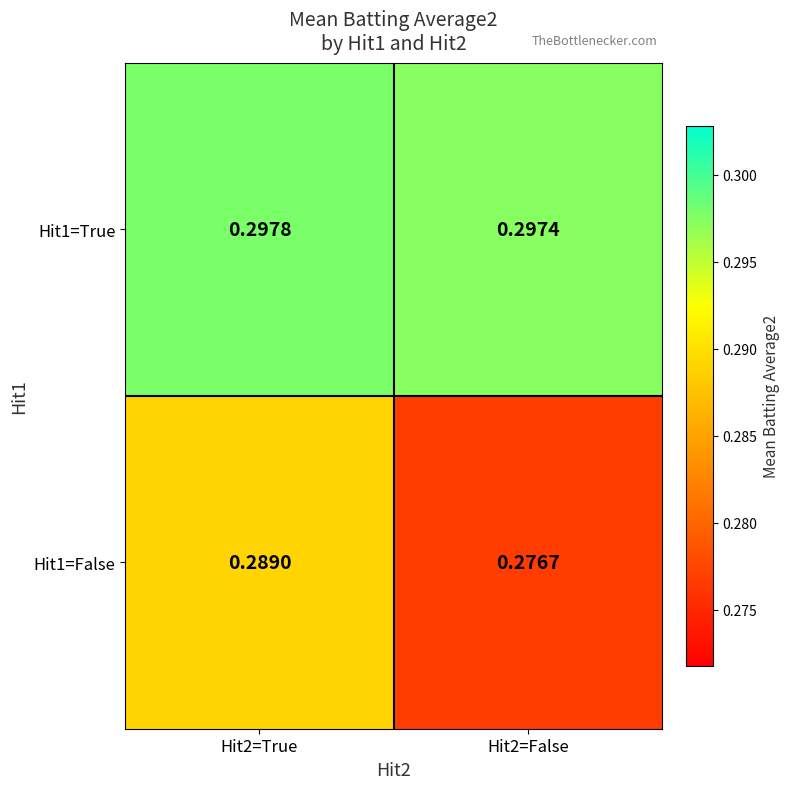

Is the value of Hit1=False at Hit2=False greater than the value of Hit1=True at Hit2=True?

No